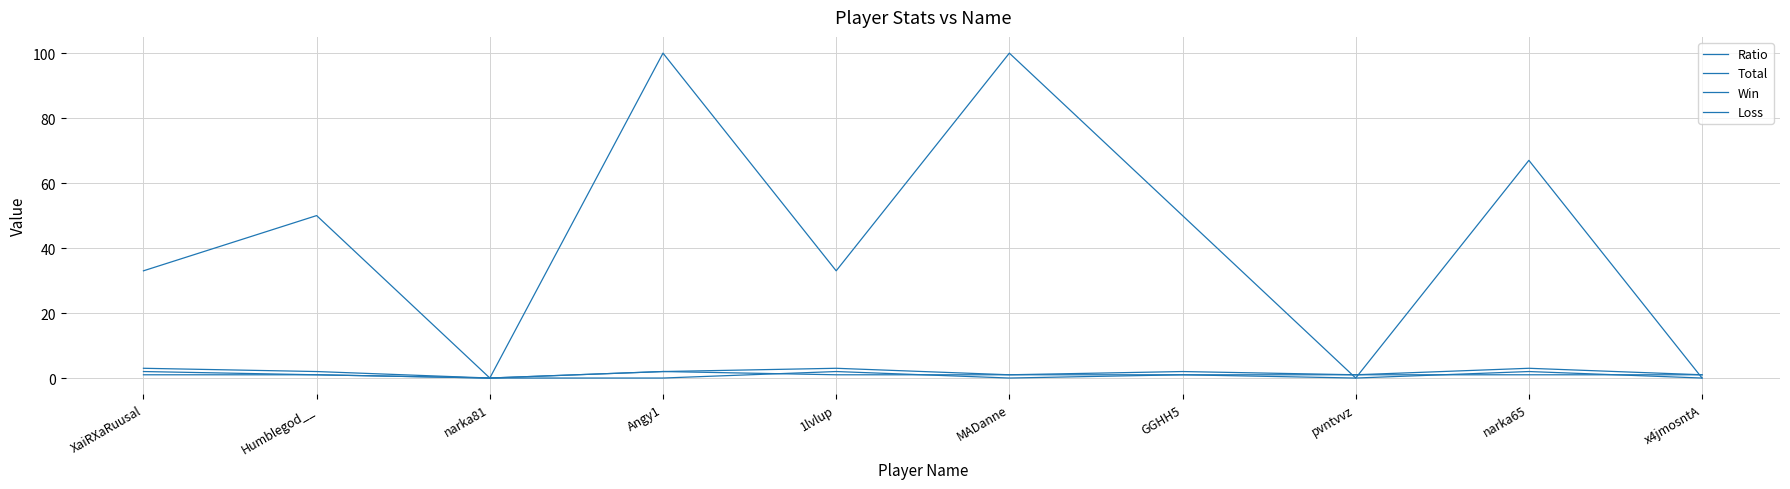

How many interior local valleys does the Ratio series have?

3